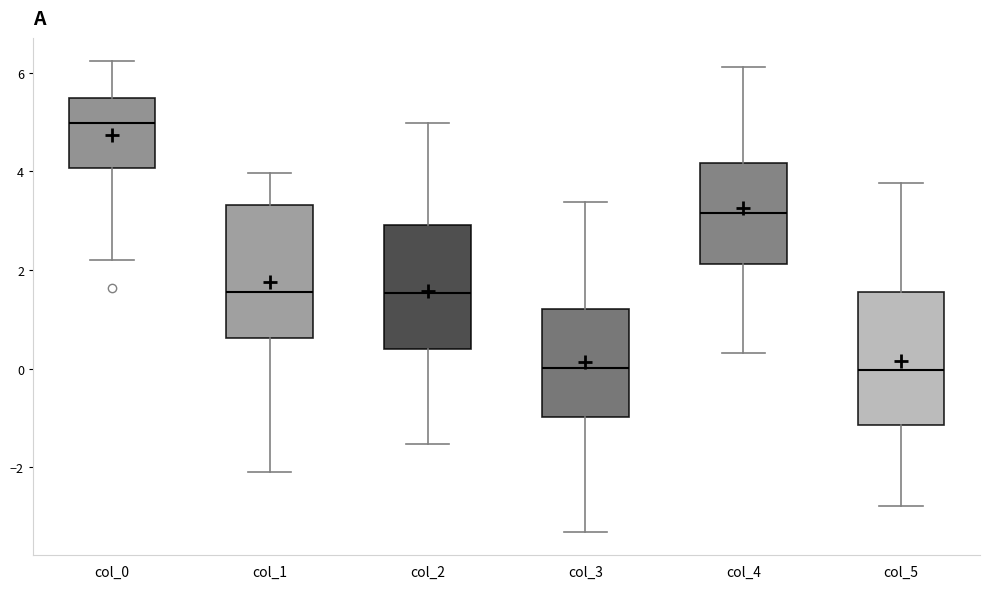

Where does the lower whisker of the box for col_4 end on the y-axis? The values are not printed on the chart, so give them approximately, as read against the axis.

0.4